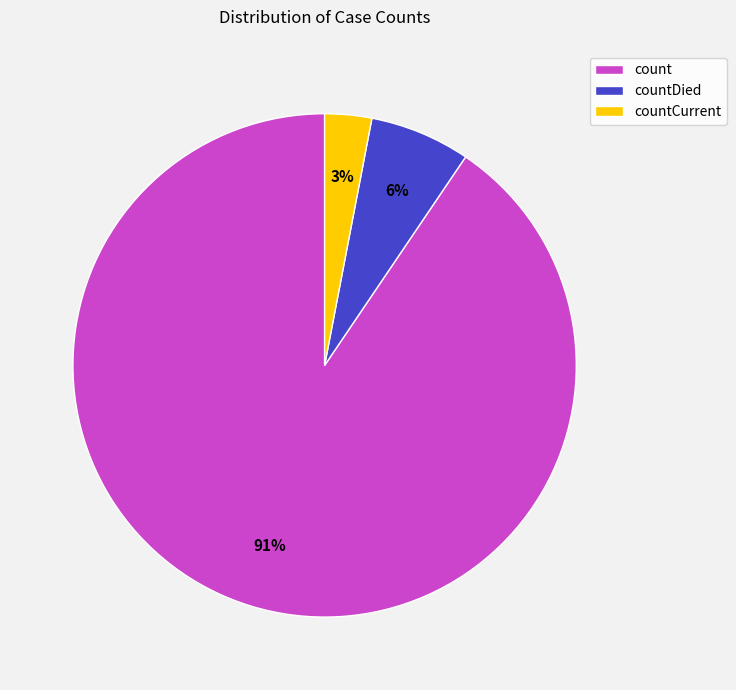

Which has a higher value, count or countDied?

count